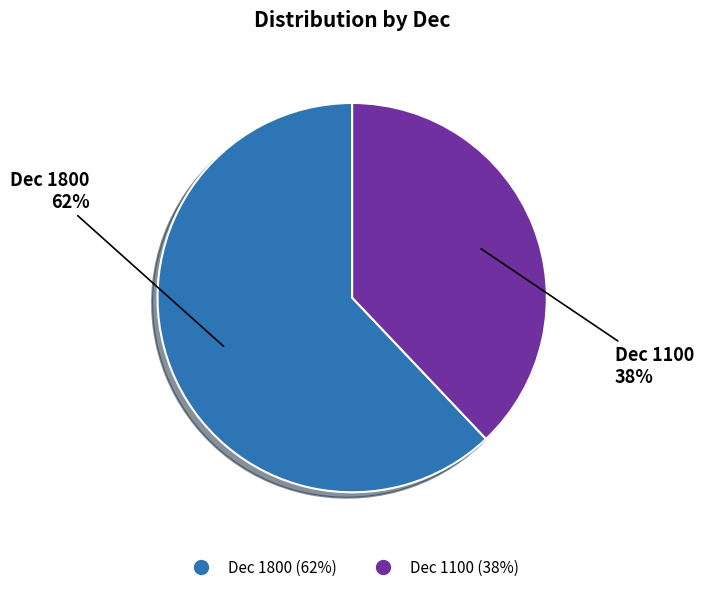

How many slices are in this pie chart?

2